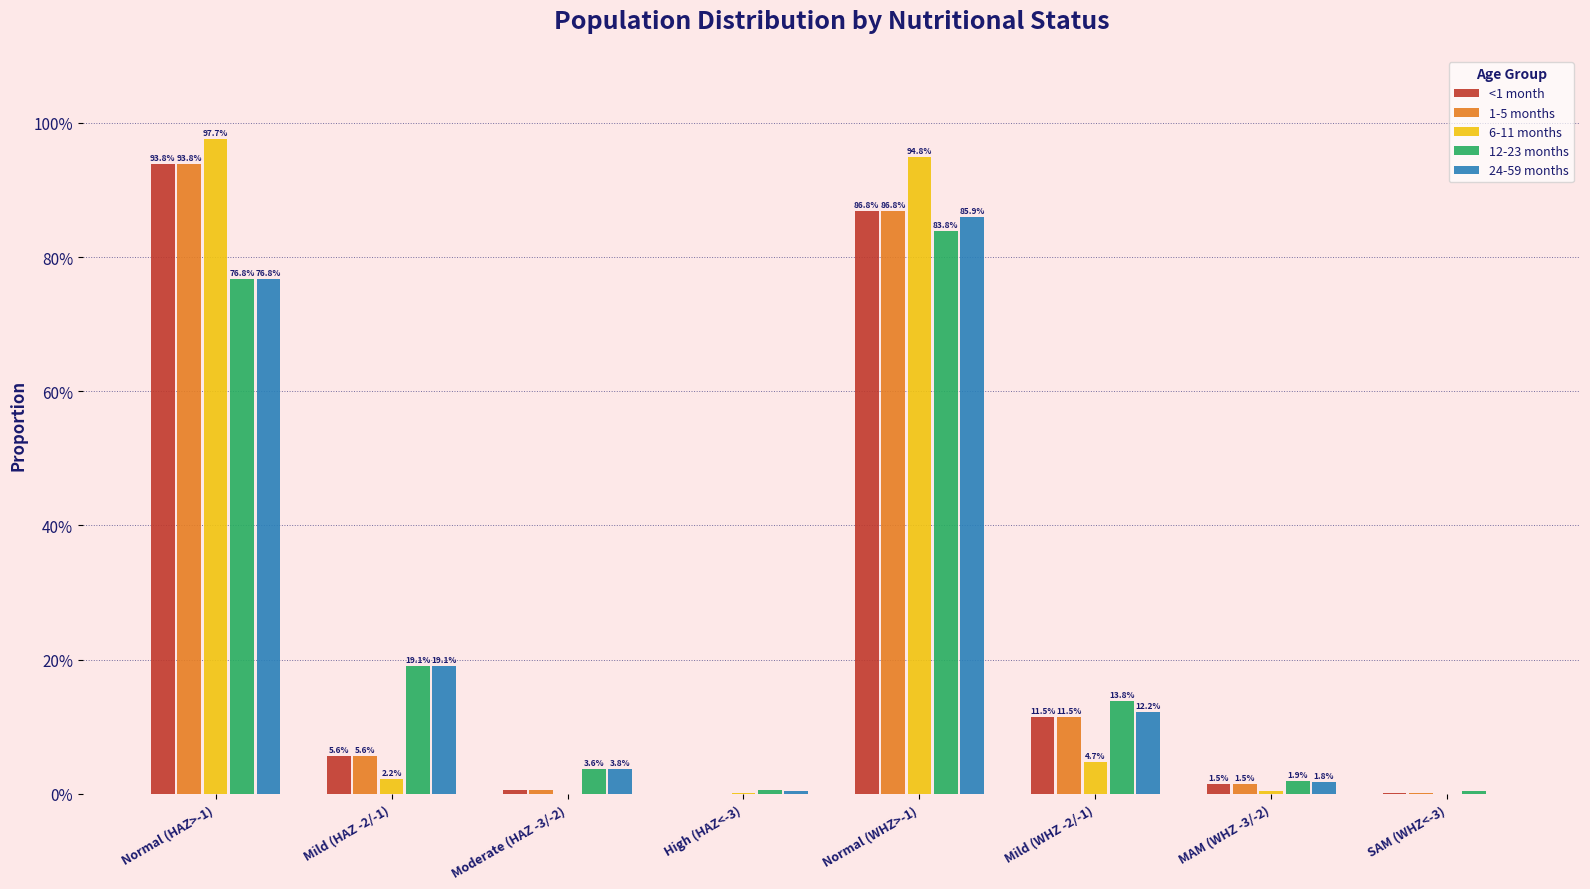

What is the average value of the <1 month series?

0.2